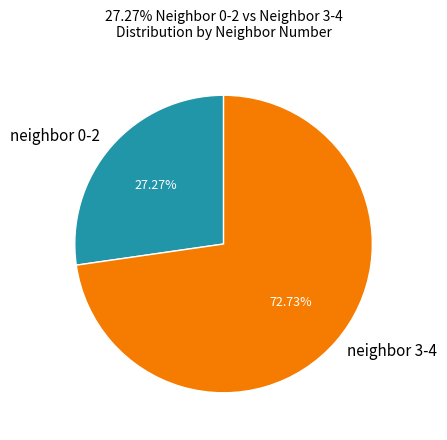

To the nearest percent, what is the difference between the largest and smallest slice percentages?

45%